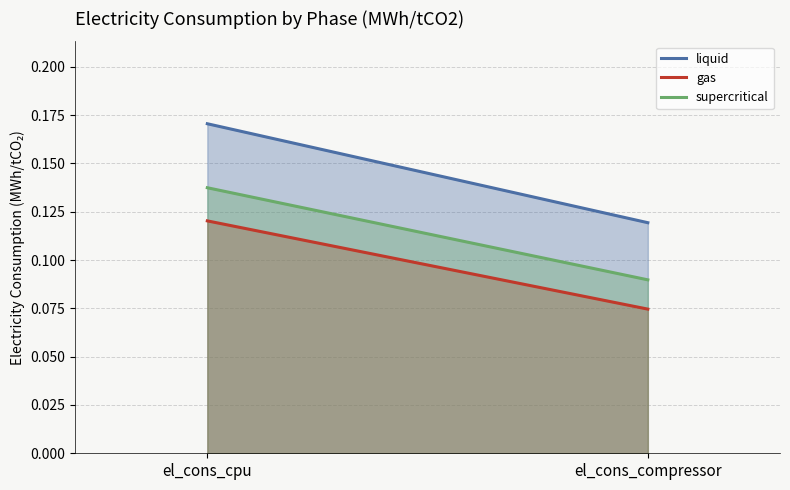

Is the value of liquid at el_cons_compressor greater than the value of gas at el_cons_cpu?

No